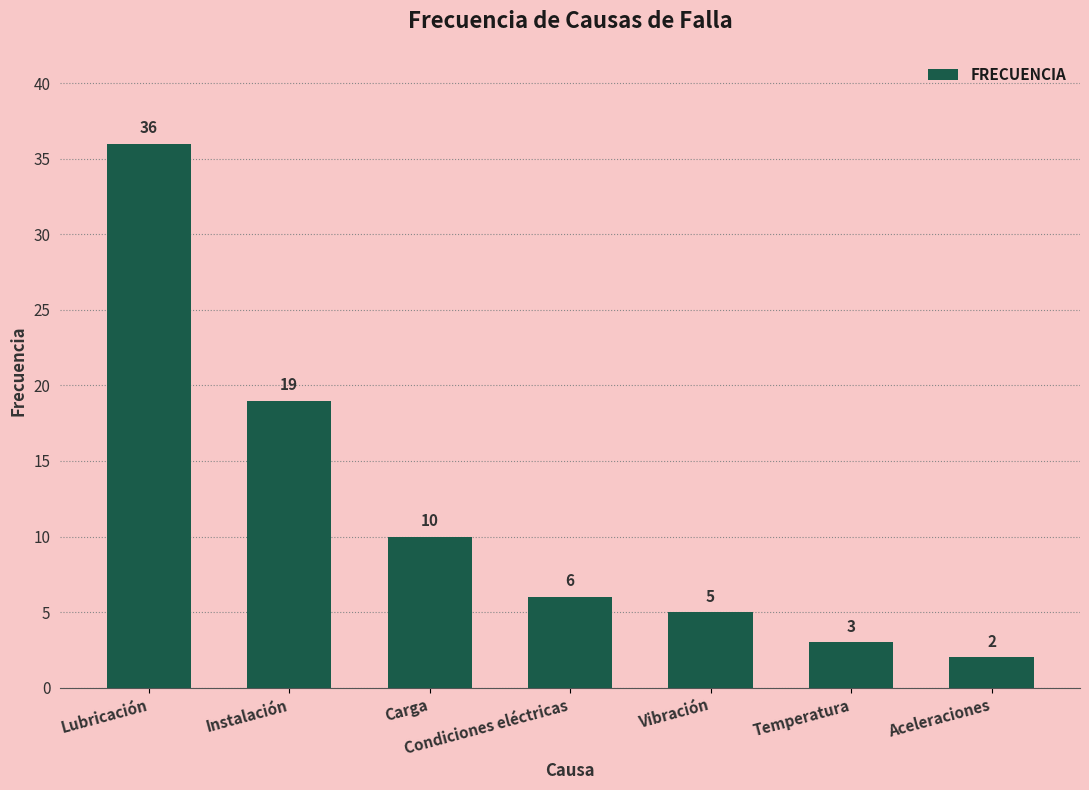

Reading left to right, list all the values displayed in this chart.

36	19	10	6	5	3	2